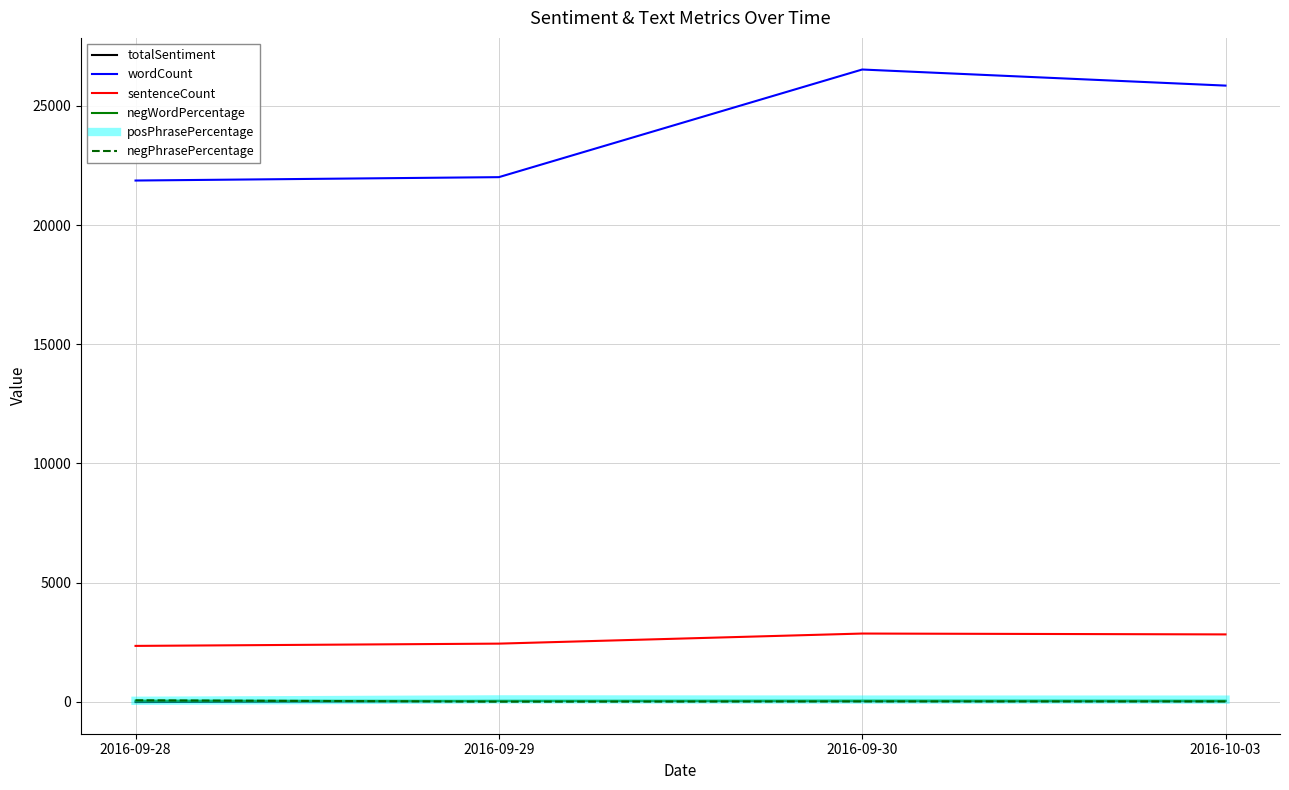

What is the difference between the second highest and second lowest values in the negPhrasePercentage series?

1